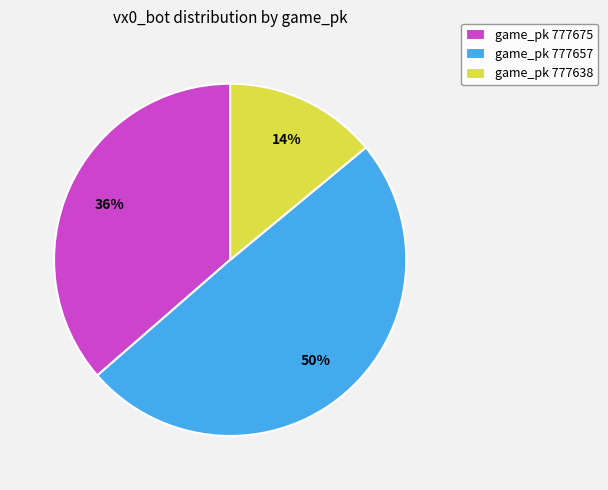

To the nearest percent, what portion does game_pk 777657 represent?

50%